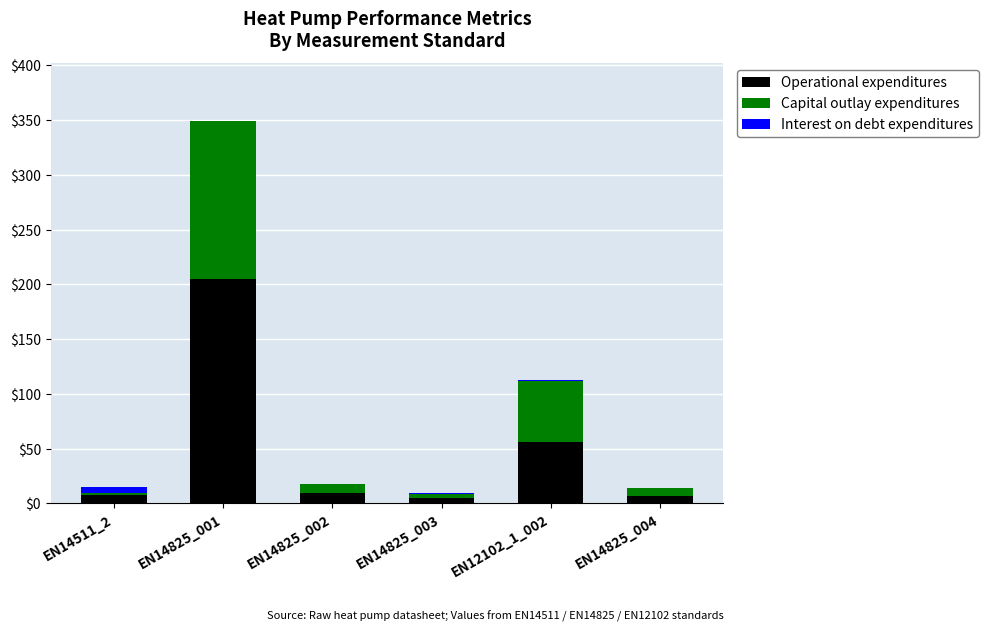

Which category has the highest value in the Operational expenditures series?

EN14825_001